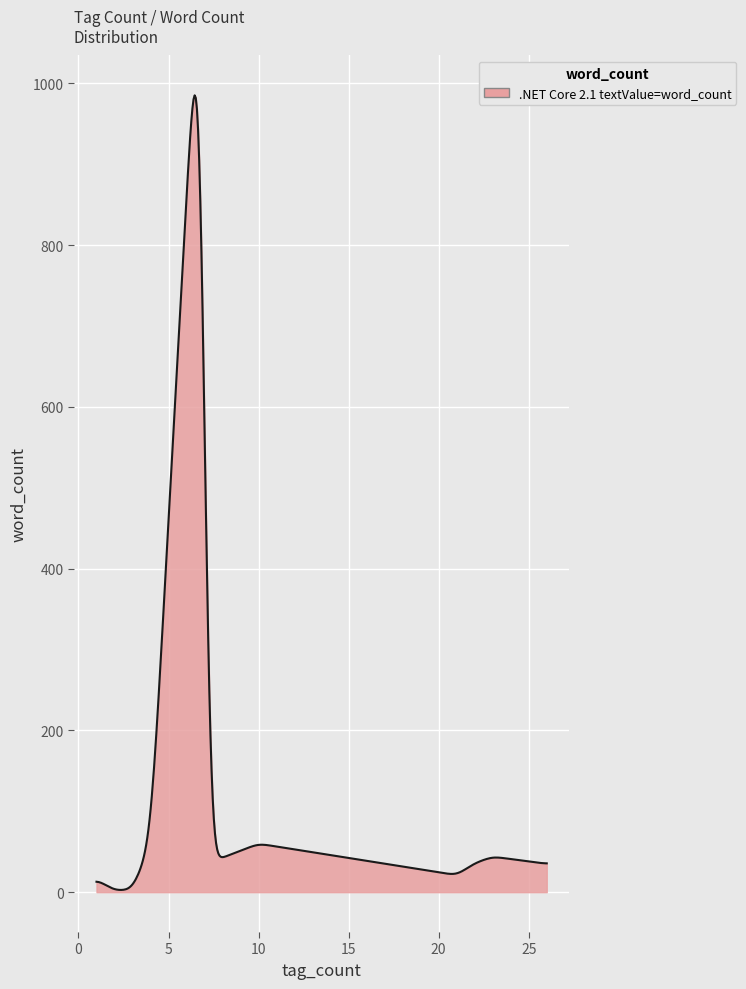

What is the difference between the maximum and minimum values?

982.6